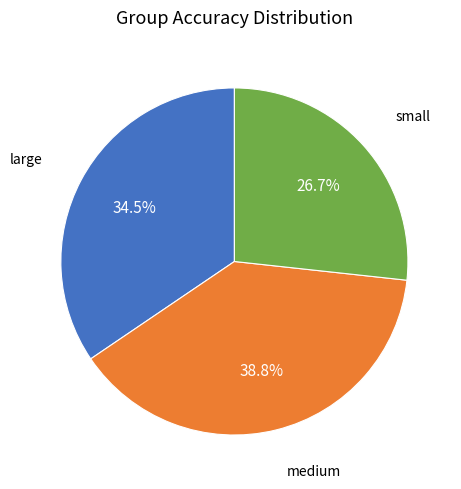

Is there a majority slice in this chart?

No